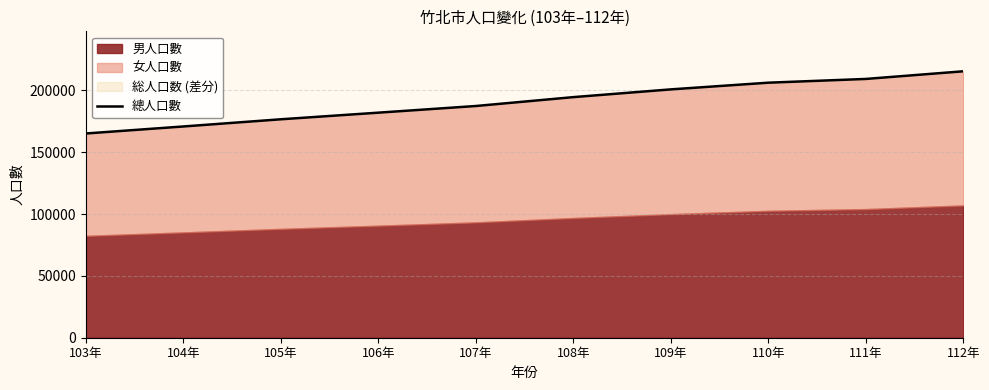

What position from the right is 108年?

5